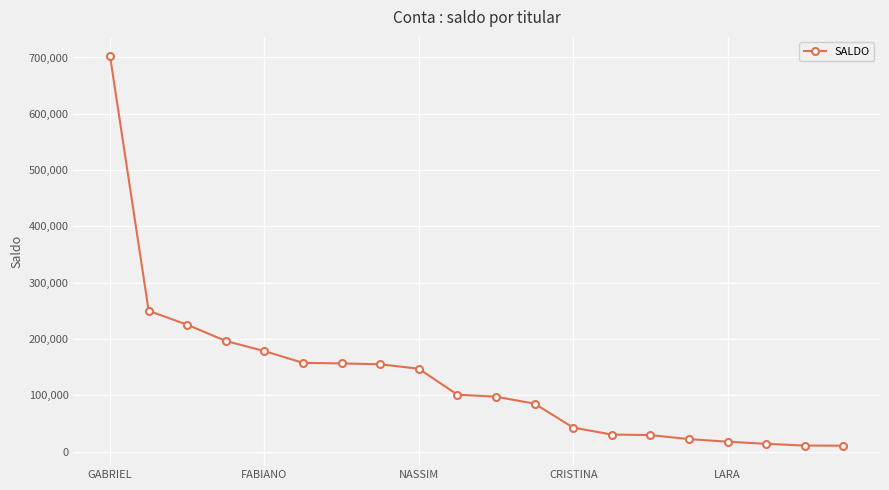

What is the average value?

131387.4